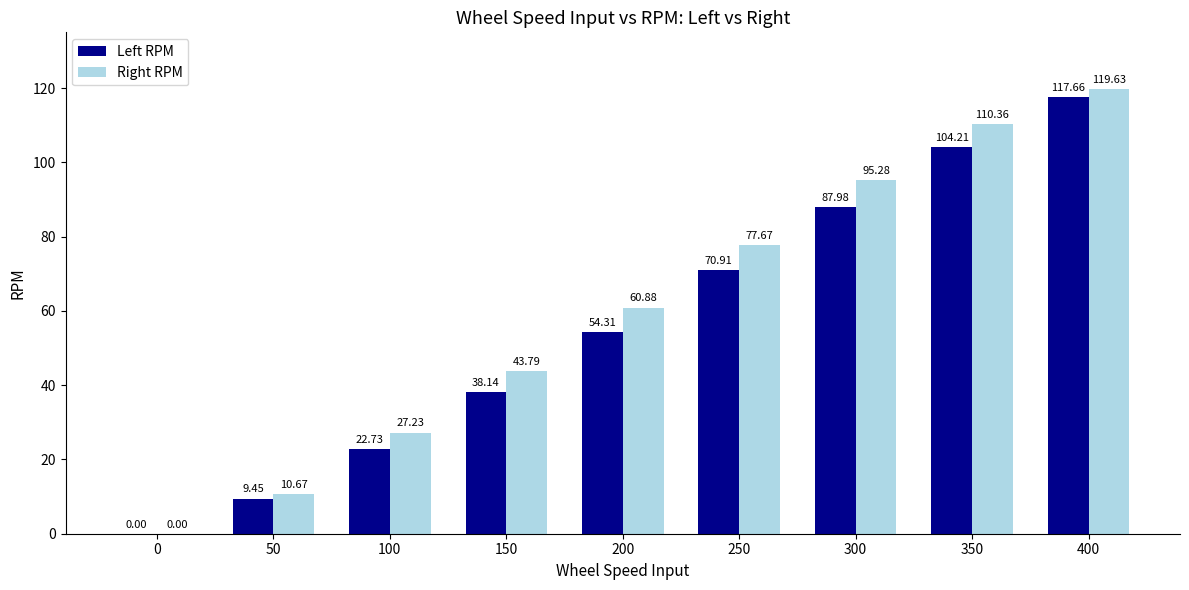

What is the approximate value of Right RPM at 300?

95.3